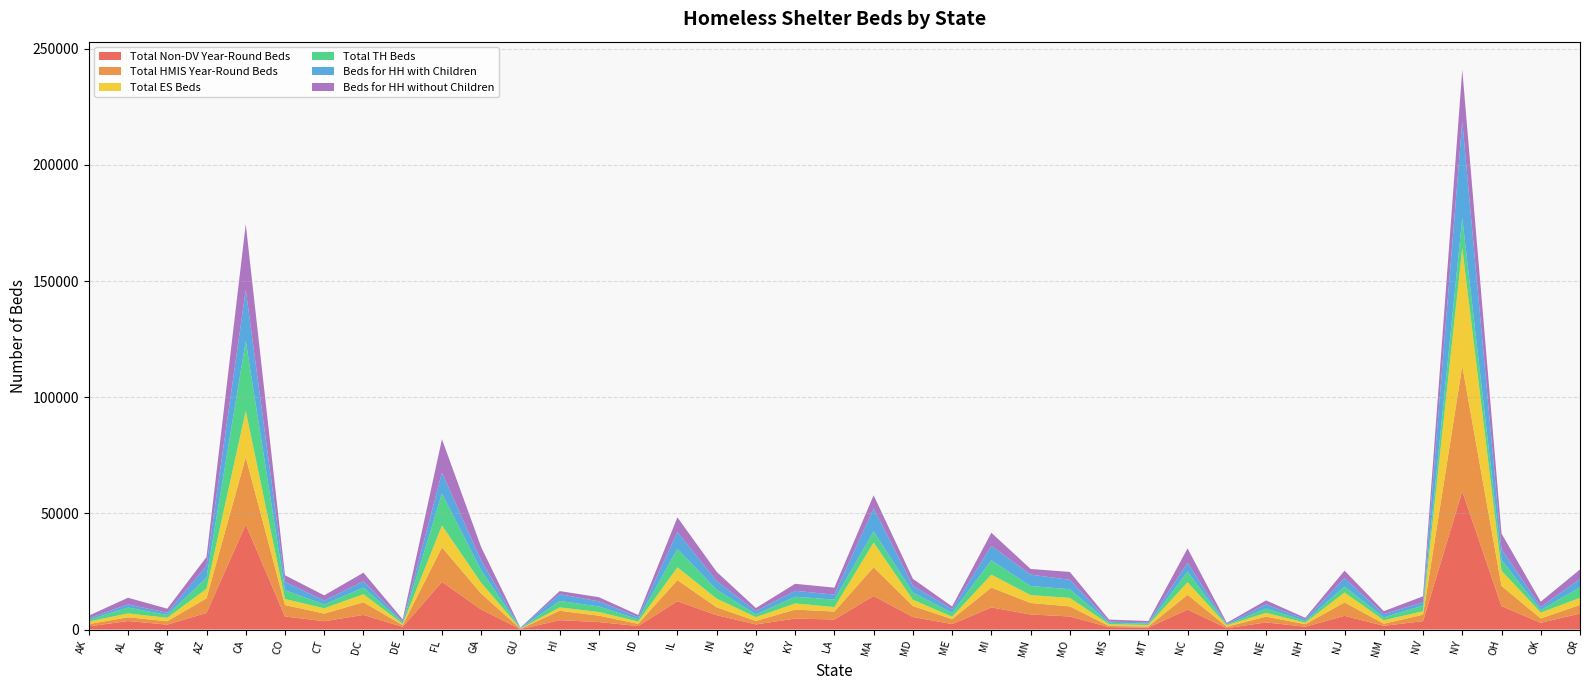

Reading left to right, extract all data points from this chart.

Total Non-DV Year-Round Beds: AK=1363	AL=3681	AR=2116	AZ=7179	CA=45189	CO=5625	CT=3592	DC=6300	DE=1163	FL=20531	GA=8638	GU=177	HI=4055	IA=3235	ID=1510	IL=12210	IN=6179	KS=2222	KY=4720	LA=4350	MA=14461	MD=5418	ME=2358	MI=9528	MN=6496	MO=5639	MS=1048	MT=874	NC=8611	ND=601	NE=3068	NH=1213	NJ=5917	NM=1621	NV=3625	NY=59519	OH=10084	OK=2932	OR=6879
Total HMIS Year-Round Beds: AK=1008	AL=1609	AR=1463	AZ=6272	CA=28935	CO=4930	CT=3283	DC=5449	DE=739	FL=14850	GA=6865	GU=172	HI=4017	IA=2743	ID=960	IL=9078	IN=3375	KS=1489	KY=3873	LA=3416	MA=12339	MD=4725	ME=2122	MI=8531	MN=4948	MO=4323	MS=486	MT=460	NC=6374	ND=601	NE=2505	NH=1088	NJ=5763	NM=910	NV=2759	NY=53904	OH=8683	OK=1860	OR=3741
Total ES Beds: AK=1081	AL=1662	AR=1480	AZ=4111	CA=20010	CO=2591	CT=2270	DC=3471	DE=530	FL=9418	GA=4630	GU=93	HI=1470	IA=1587	ID=981	IL=5485	IN=3760	KS=1622	KY=2661	LA=1900	MA=10673	MD=2691	ME=1047	MI=5568	MN=3389	MO=3674	MS=736	MT=649	NC=5391	ND=647	NE=1620	NH=670	NJ=4255	NM=1484	NV=1479	NY=50783	OH=6575	OK=2518	OR=3026
Total TH Beds: AK=724	AL=2525	AR=1220	AZ=4763	CA=30065	CO=3804	CT=1651	DC=2879	DE=693	FL=13772	GA=5335	GU=147	HI=2764	IA=2391	ID=924	IL=7968	IN=3876	KS=1145	KY=2883	LA=3223	MA=4812	MD=3105	ME=1677	MI=6211	MN=3926	MO=3719	MS=640	MT=521	NC=4577	ND=203	NE=1870	NH=695	NJ=2570	NM=1208	NV=2467	NY=12918	OH=4635	OK=1065	OR=4571
Beds for HH with Children: AK=706	AL=1350	AR=955	AZ=5102	CA=22016	CO=3522	CT=1689	DC=2661	DE=490	FL=8955	GA=4262	GU=147	HI=2941	IA=2180	ID=978	IL=7210	IN=3725	KS=1475	KY=2543	LA=2149	MA=9908	MD=2926	ME=1584	MI=6191	MN=4900	MO=4042	MS=539	MT=602	NC=3744	ND=385	NE=1806	NH=751	NJ=3589	NM=1400	NV=1396	NY=41594	OH=4634	OK=1324	OR=3584
Beds for HH without Children: AK=1099	AL=2871	AR=1745	AZ=3812	CA=28266	CO=2898	CT=2232	DC=3714	DE=743	FL=14407	GA=5703	GU=93	HI=1318	IA=1798	ID=927	IL=6345	IN=3936	KS=1312	KY=3013	LA=2999	MA=5601	MD=2974	ME=1140	MI=5631	MN=2425	MO=3398	MS=837	MT=568	NC=6224	ND=465	NE=1684	NH=623	NJ=3256	NM=1292	NV=2575	NY=22247	OH=6690	OK=2309	OR=4056